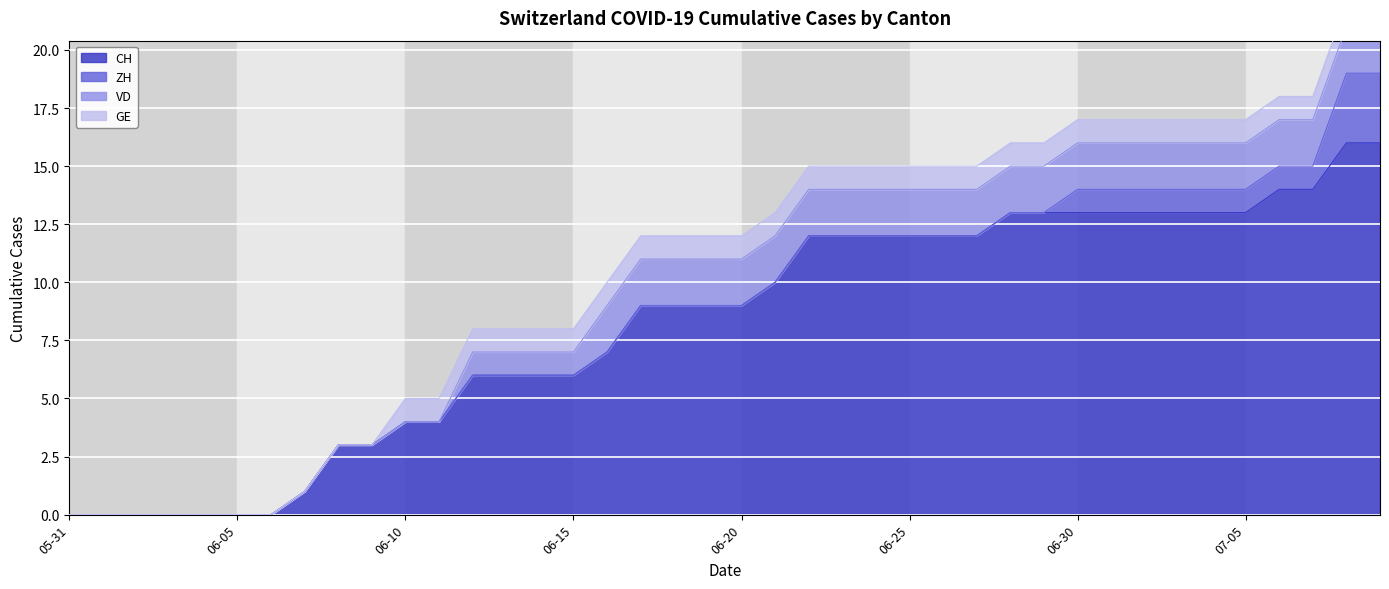

True or false: CH and GE intersect in this chart.

False